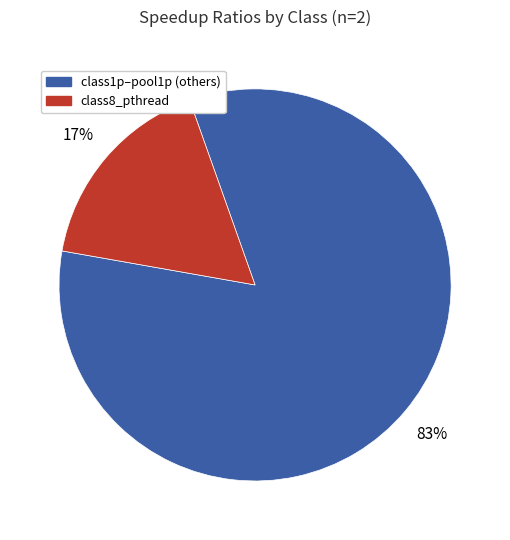

How many slices are in this pie chart?

2